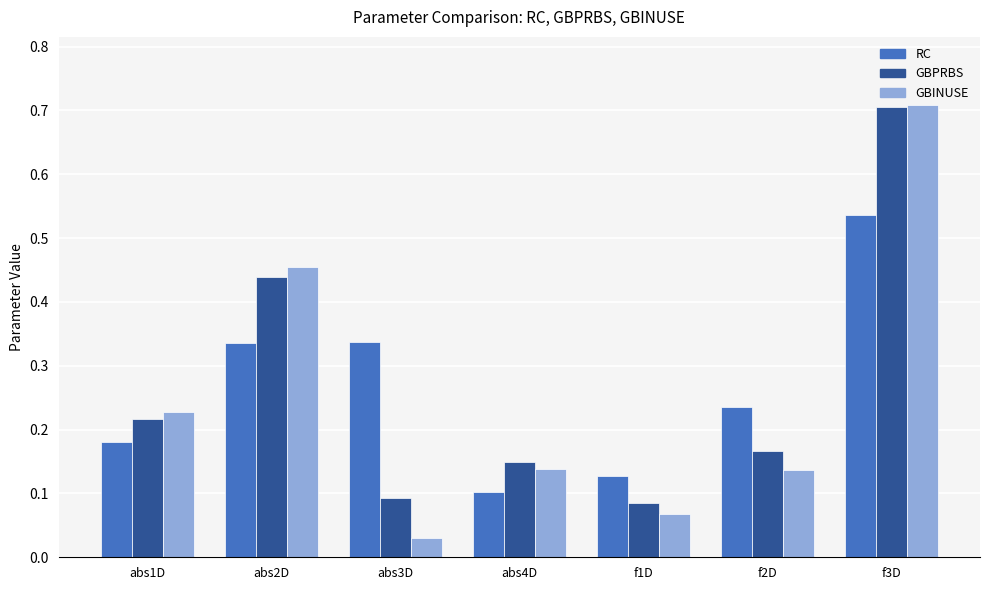

What is the difference between the maximum and minimum values in the GBPRBS series?

0.6